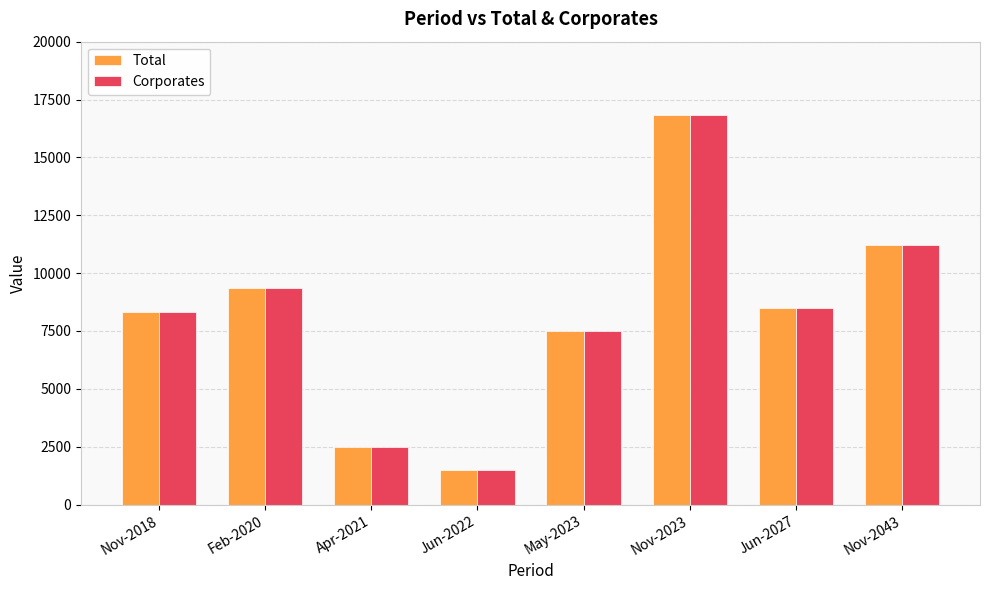

Is it true that Corporates equals 6756.6 at Nov-2043?

False